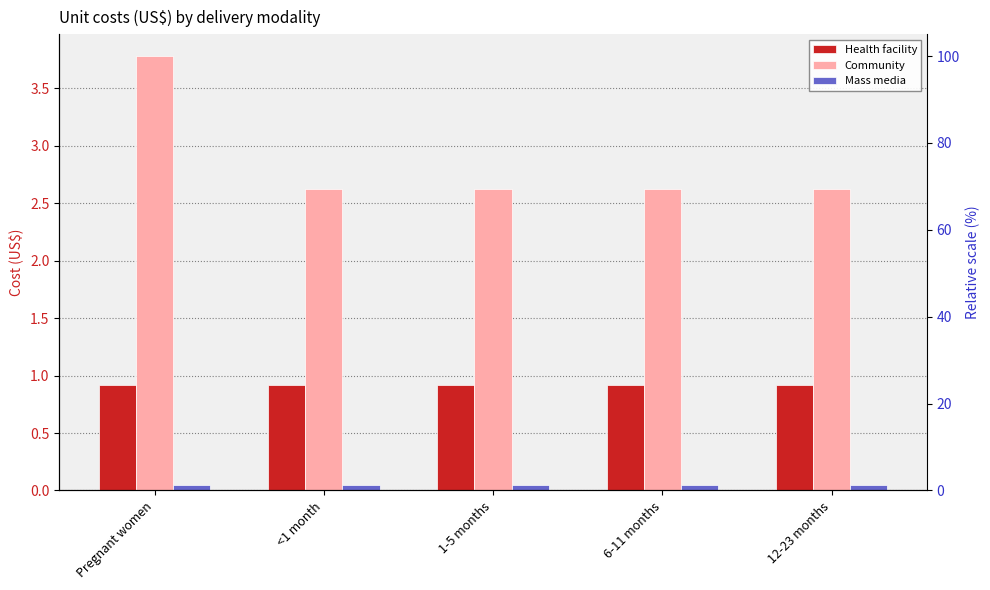

What position from the left is Pregnant women?

1